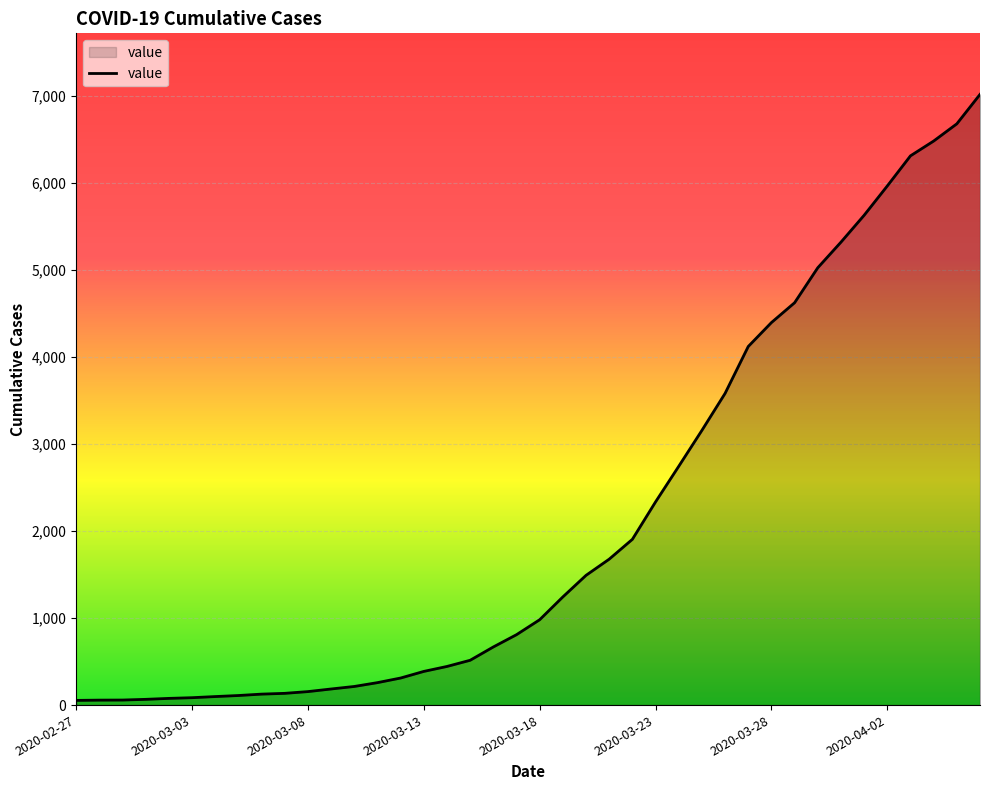

What is the maximum value shown in the chart?

7018